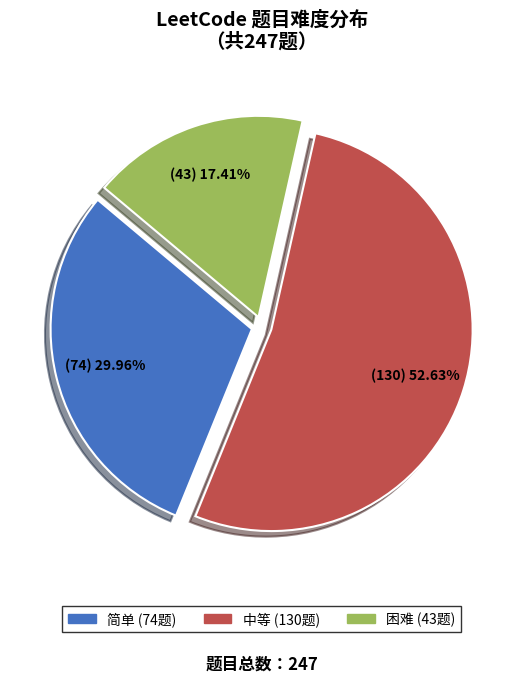

Is there any slice that represents more than half of the pie?

Yes